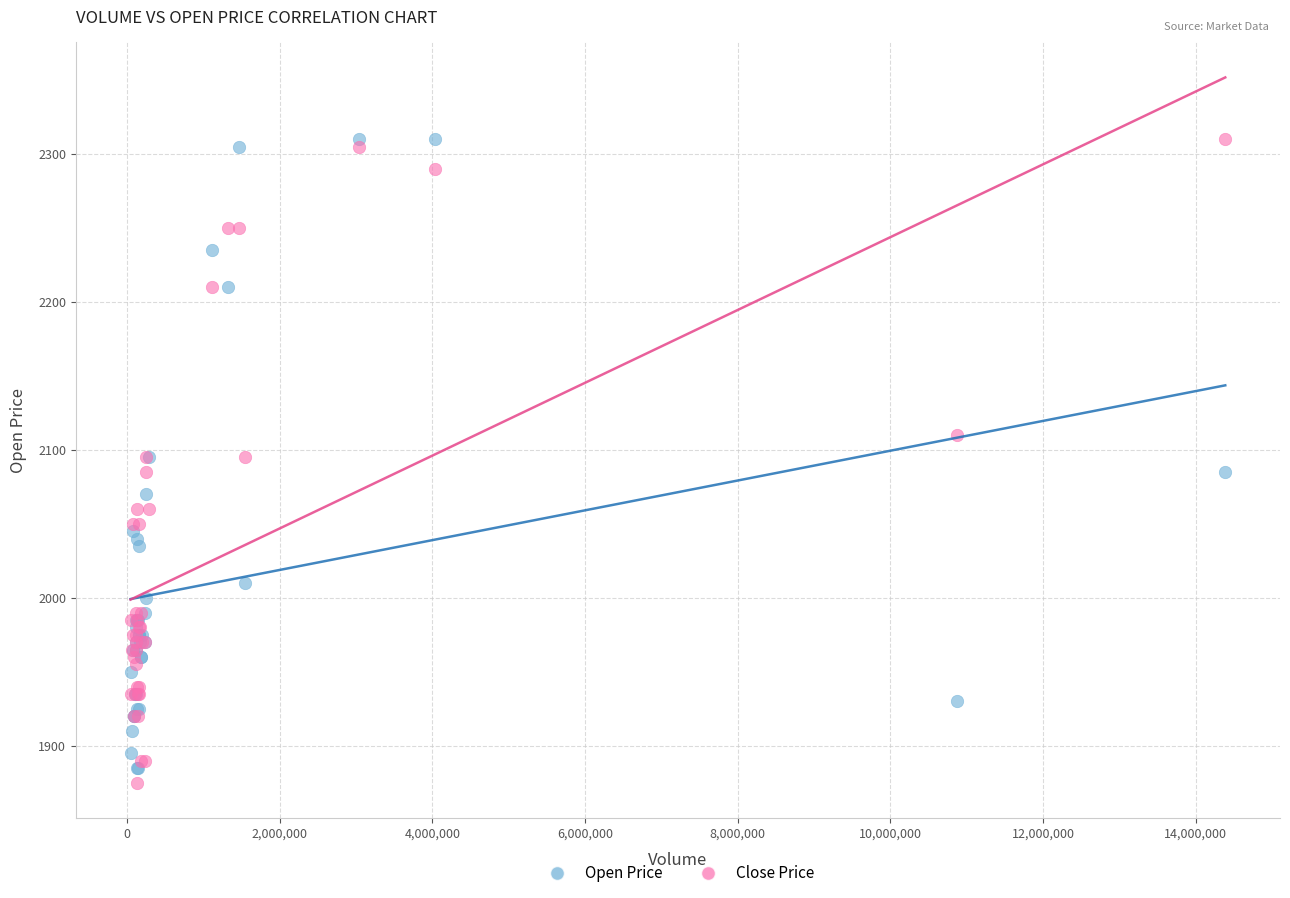

What are all the series names shown in the legend?

Open Price, Close Price